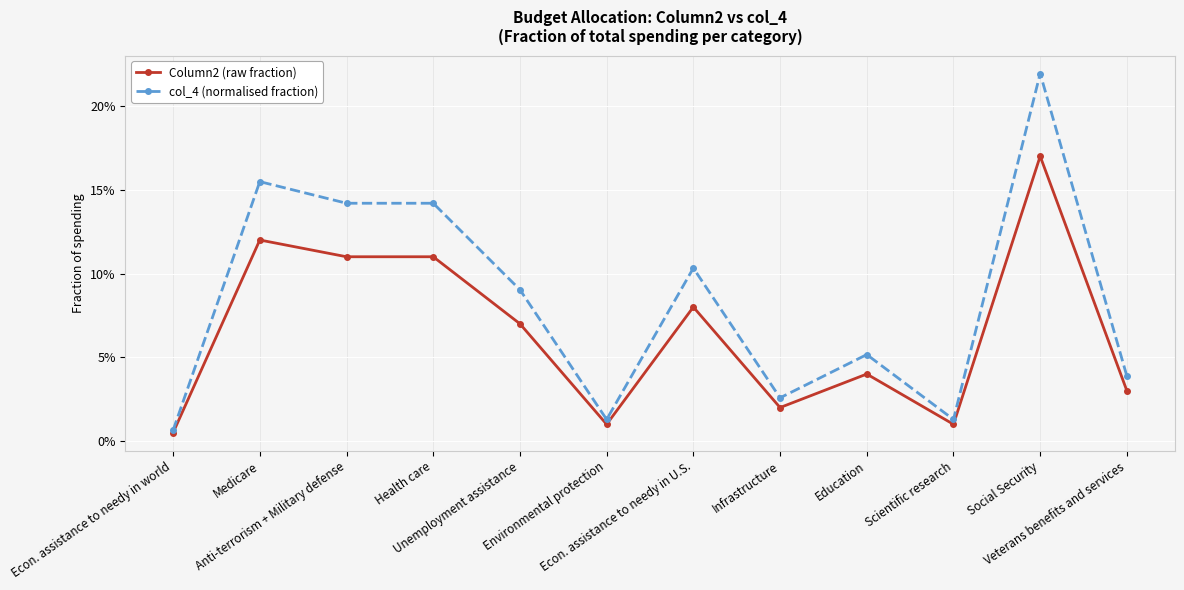

What are all the series names shown in the legend?

Column2 (raw fraction), col_4 (normalised fraction)